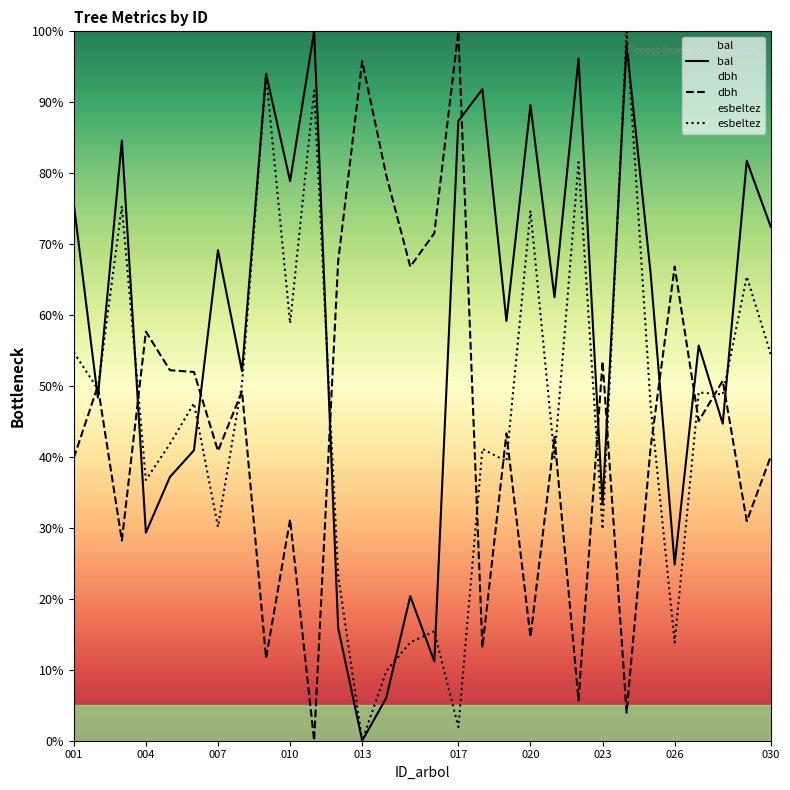

The value of dbh at 004 is 33.4. True or false?

False